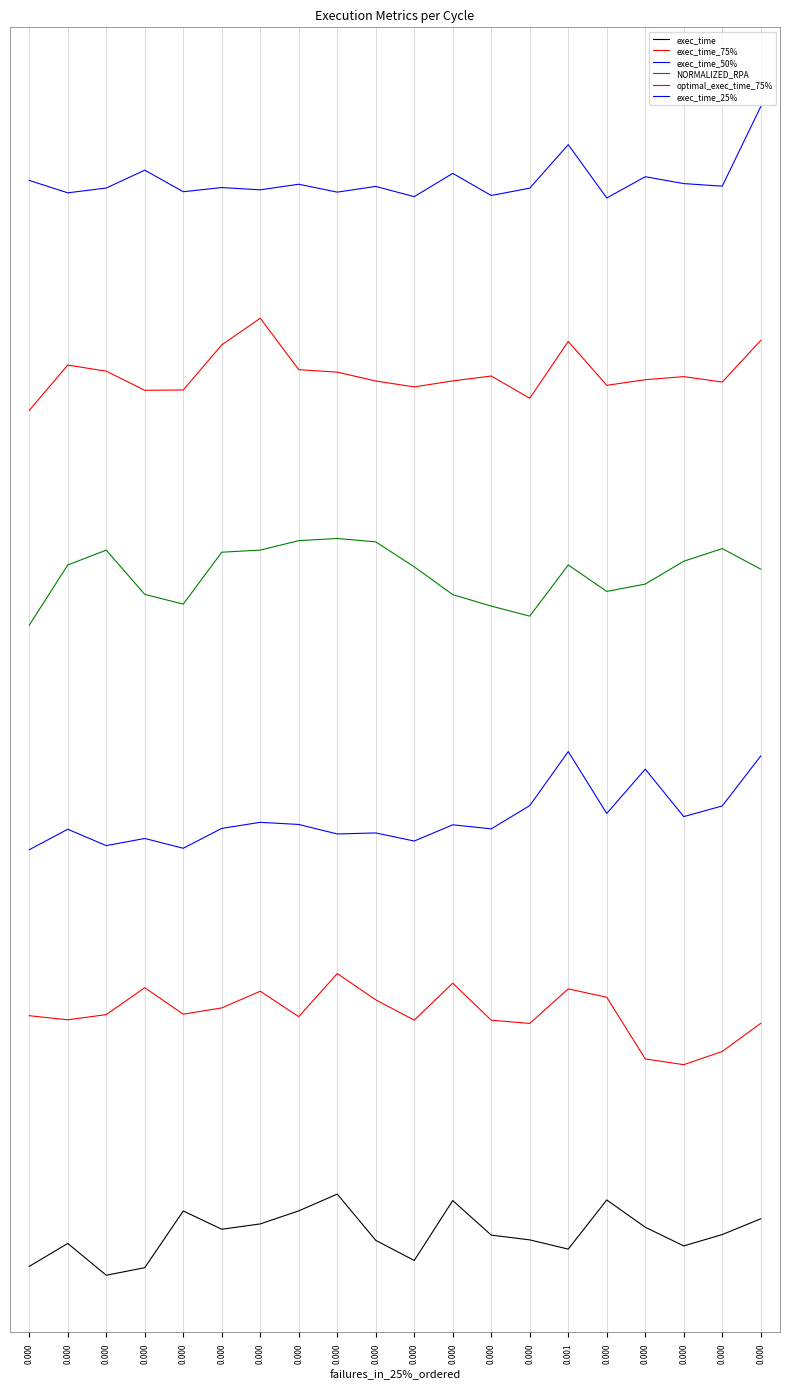

Is it true that NORMALIZED_RPA equals 0.4 at 0.000?

False